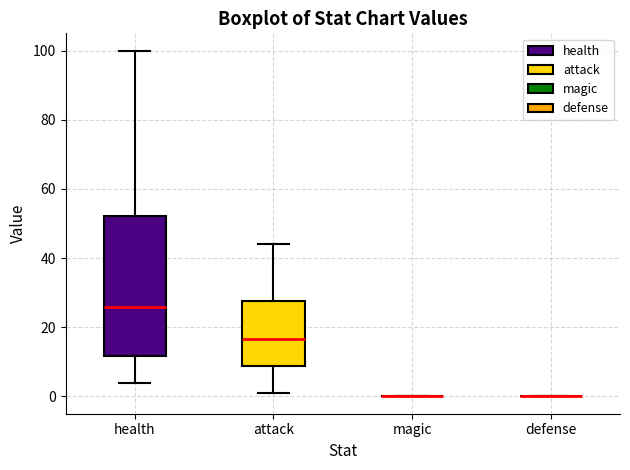

Reading left to right, transcribe this box plot: for each box, give where its median line is, the range the box spans, and where its two whiskers end, as read against the y-axis. The values are not printed on the chart, so give them approximately, as read against the axis.

health: median 26, box 12 to 52, whiskers 4 to 100
attack: median 16, box 8 to 28, whiskers 2 to 44
magic: box collapsed to a line at 0, whiskers 0 to 0
defense: box collapsed to a line at 0, whiskers 0 to 0